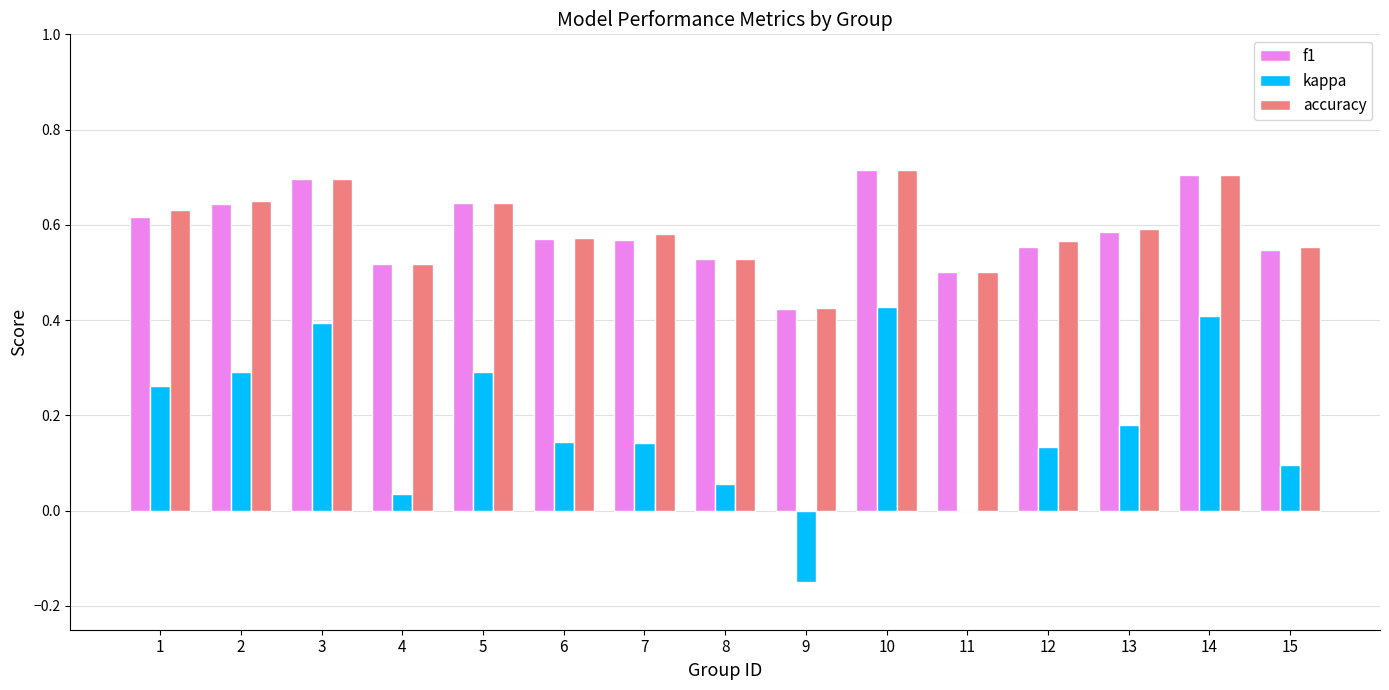

The accuracy series shows 0.7 at 3. True or false?

True